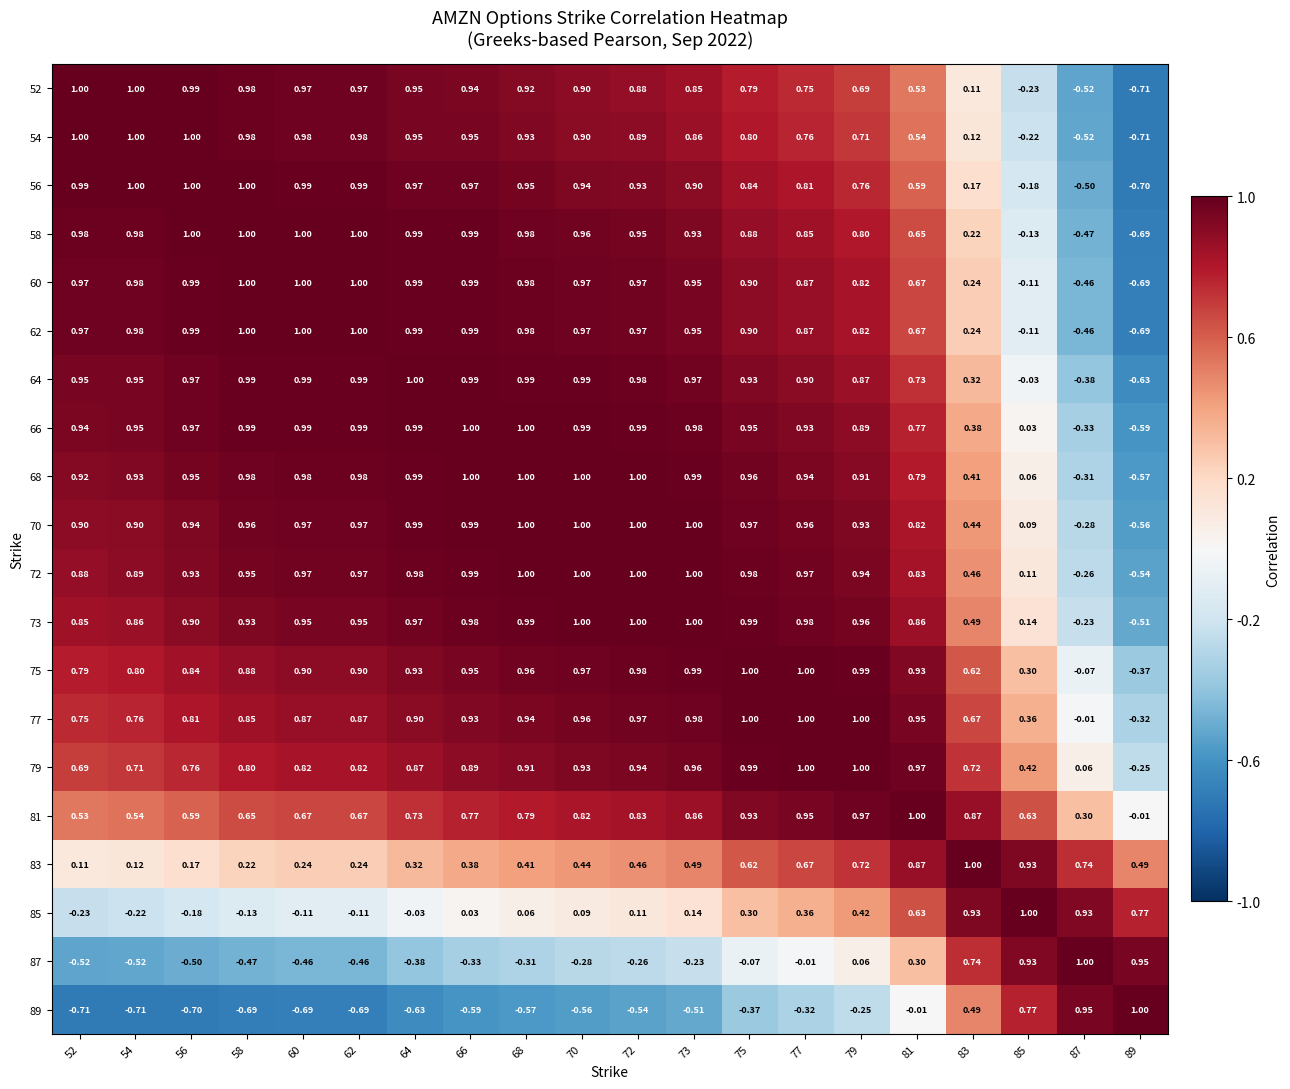

Is the value of 75 at 81 greater than the value of 64 at 60?

No